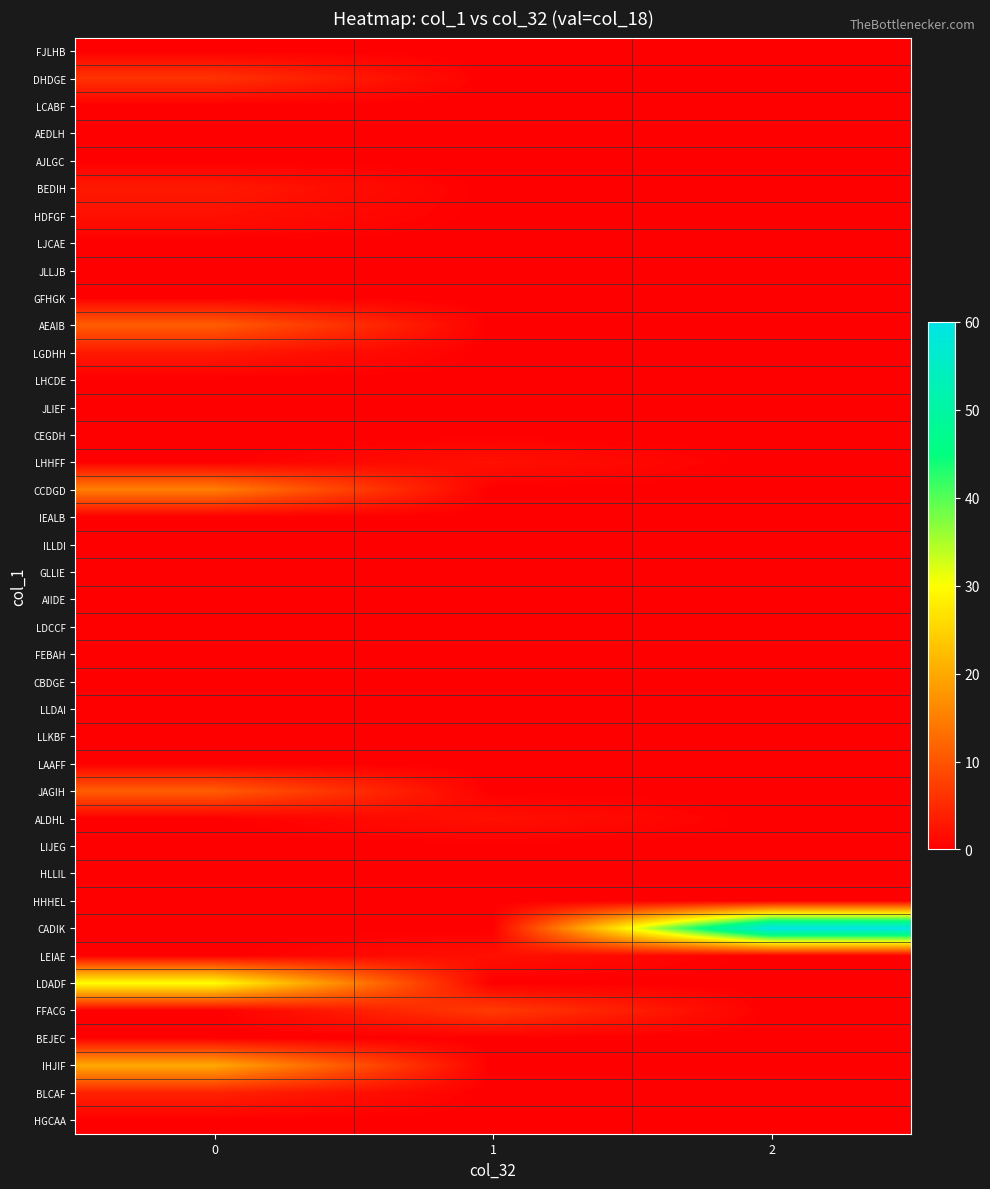

What is the total value across all series at 0?

105